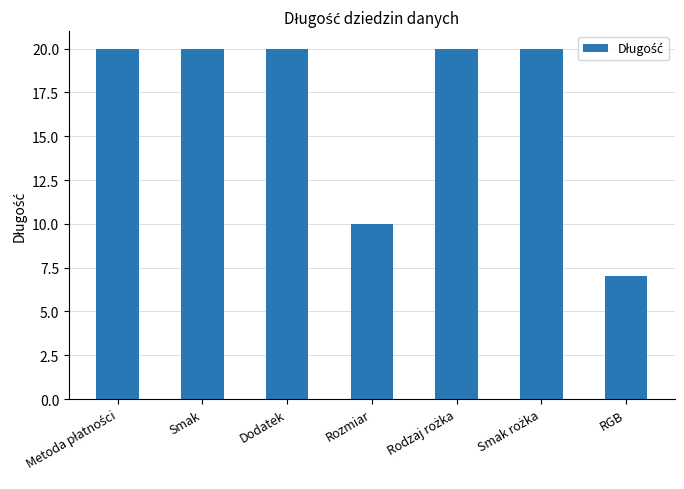

The value at Dodatek is 20. True or false?

True